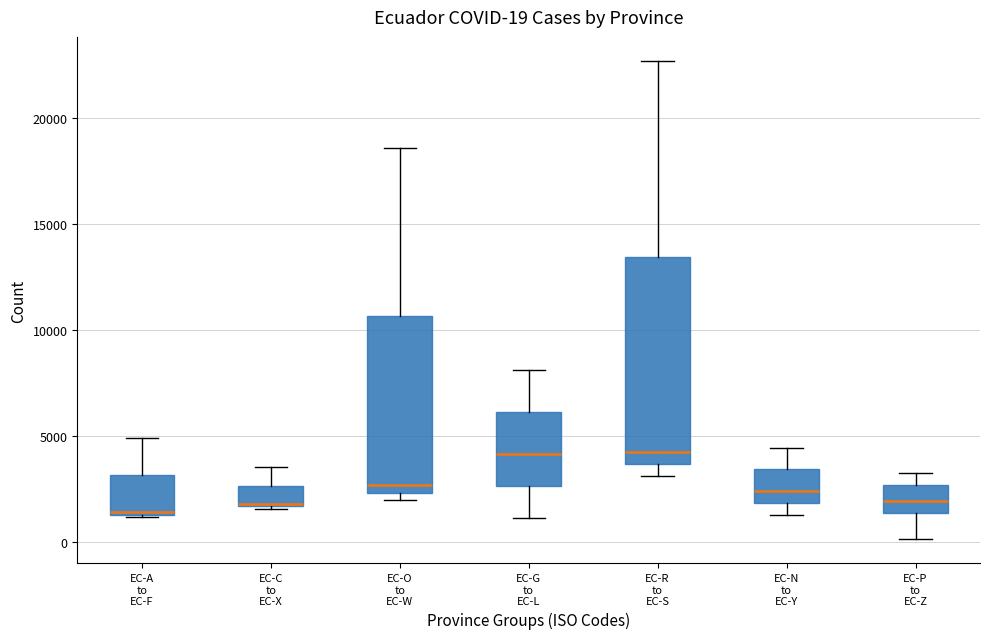

Comparing the boxes themselves (not the whiskers), which one is the tallest?

EC-R to EC-S